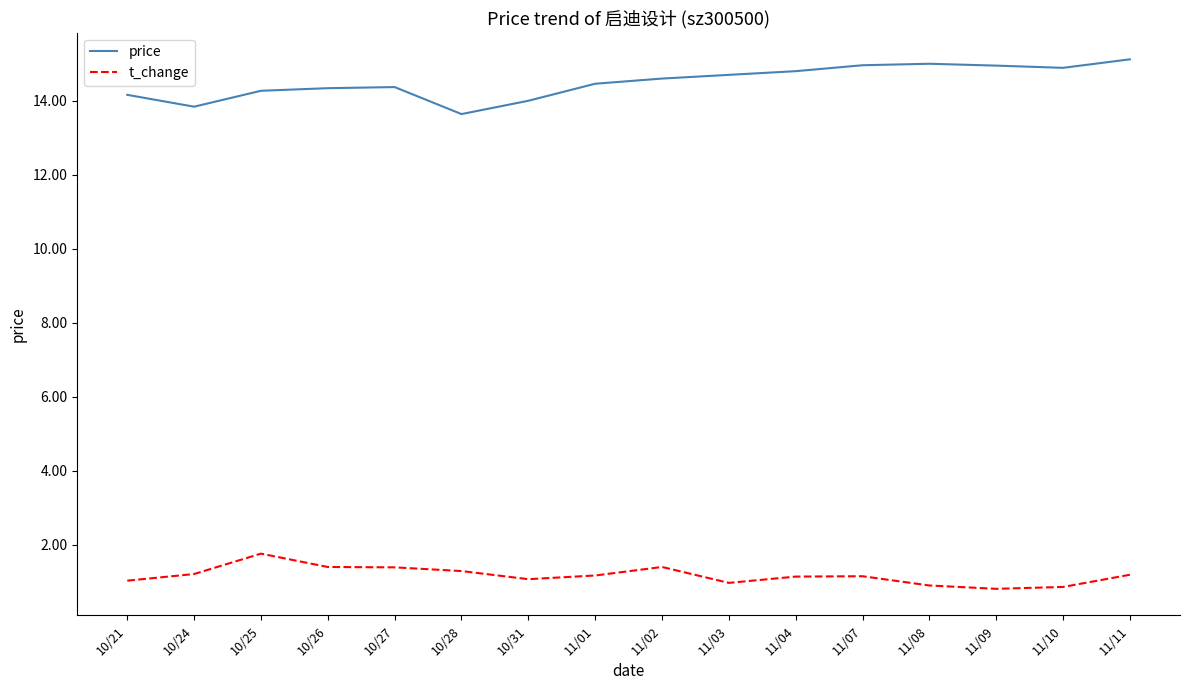

Rank the series by their maximum value, from highest to lowest.

price, t_change